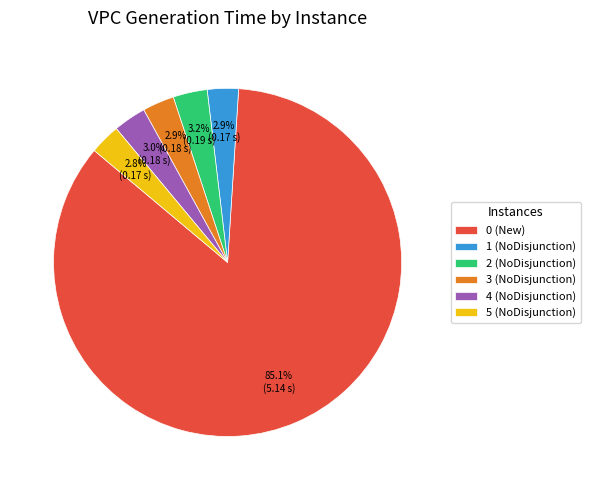

How much of the chart is everything except 3 (NoDisjunction)?

97.1%